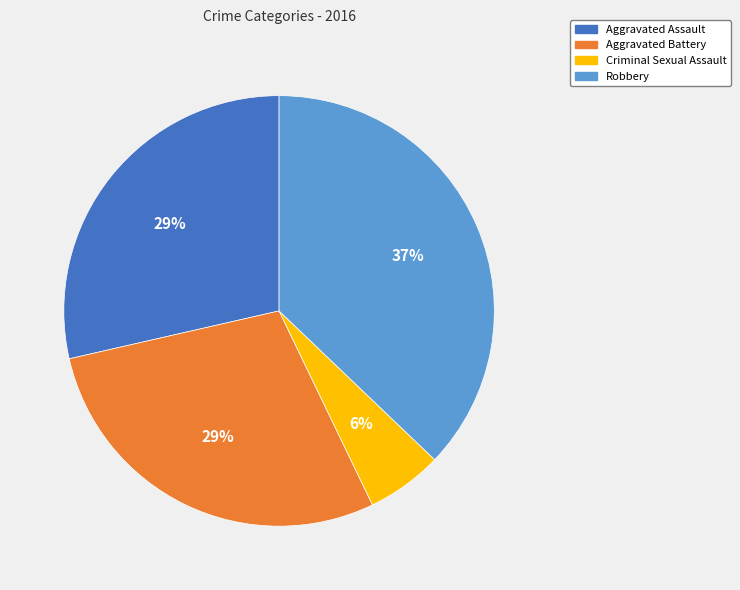

Combined, do Robbery and Criminal Sexual Assault account for over 50%?

No